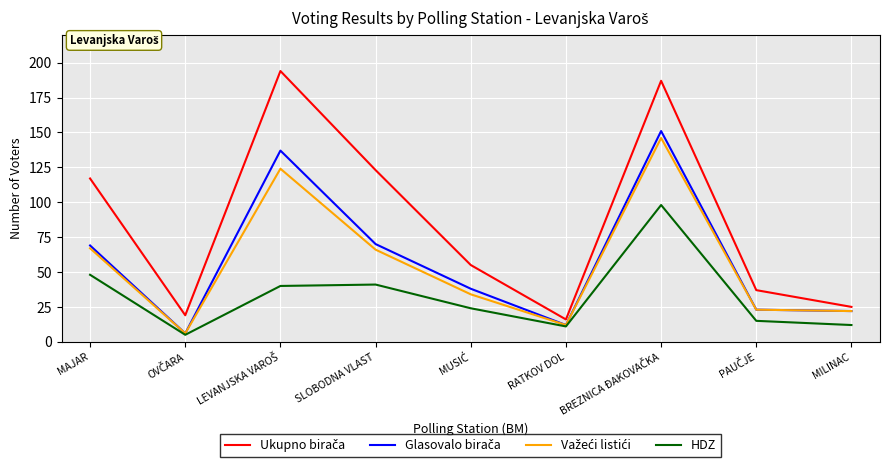

What is the difference between the highest and lowest values at MILINAC?

13